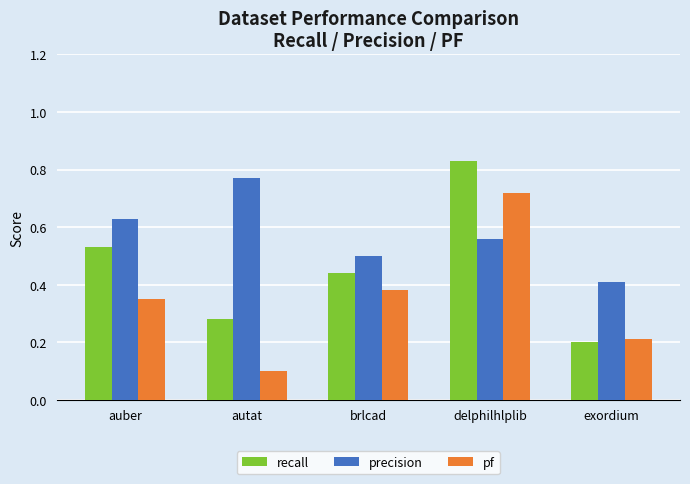

At which category is the sum across all series the highest?

delphilhlplib